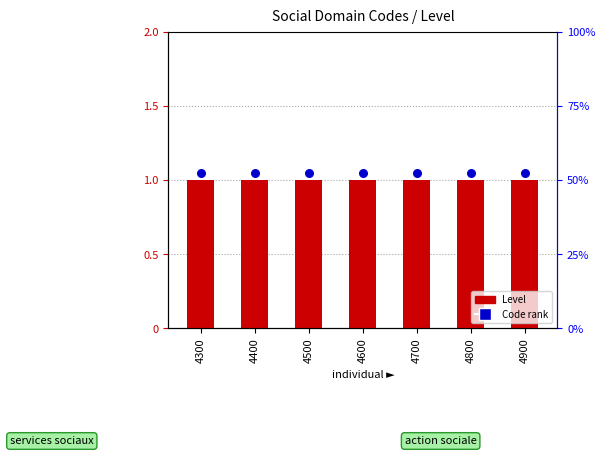

What is the total value across all series at 4700?

2.0